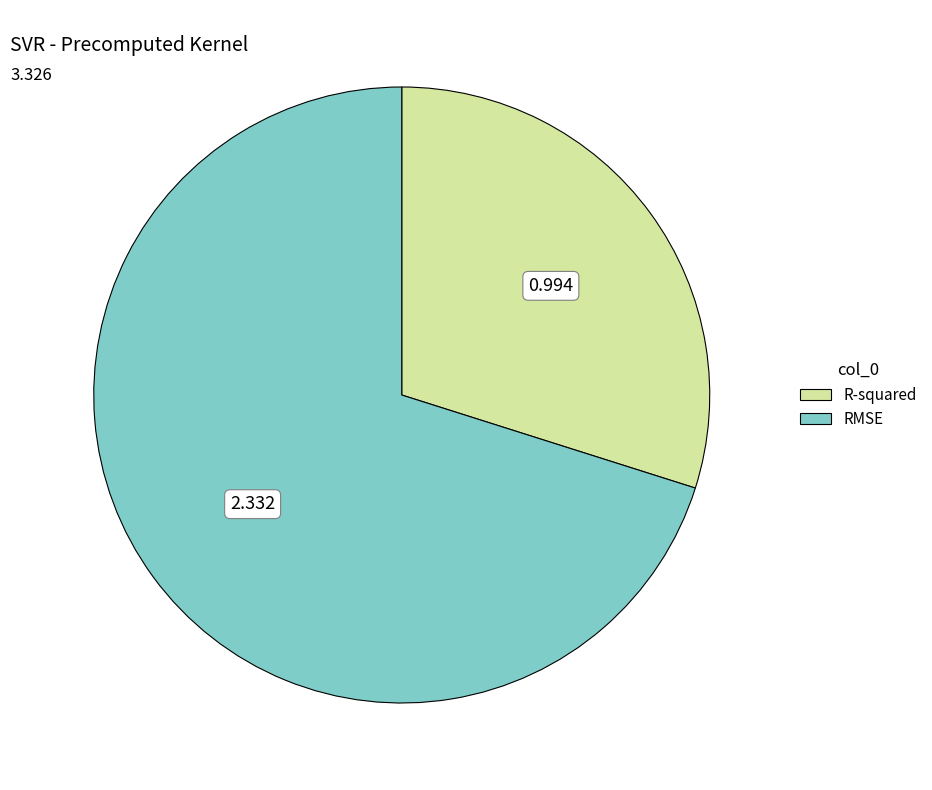

Rank the categories by value from lowest to highest.

R-squared, RMSE